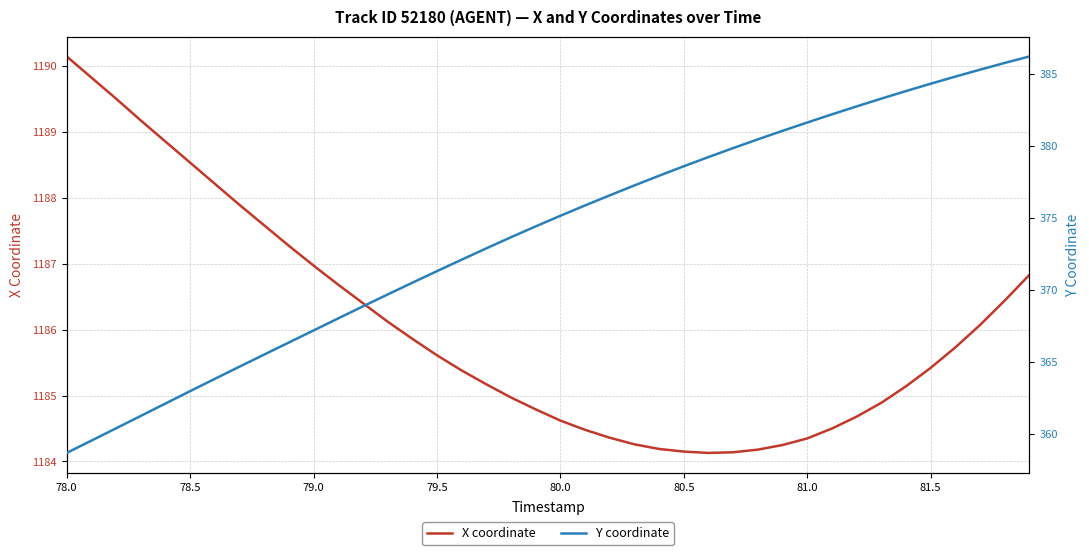

What is the difference between the maximum and second lowest values in the Y coordinate series?

26.6